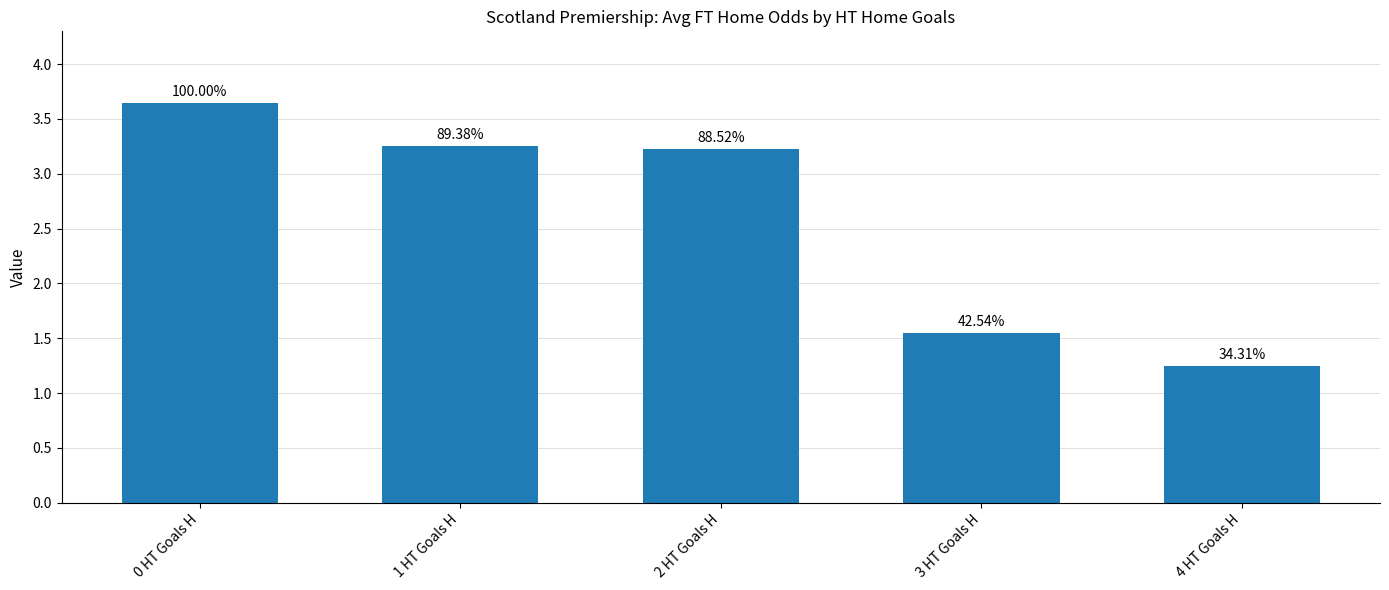

Does the chart contain any negative values?

No